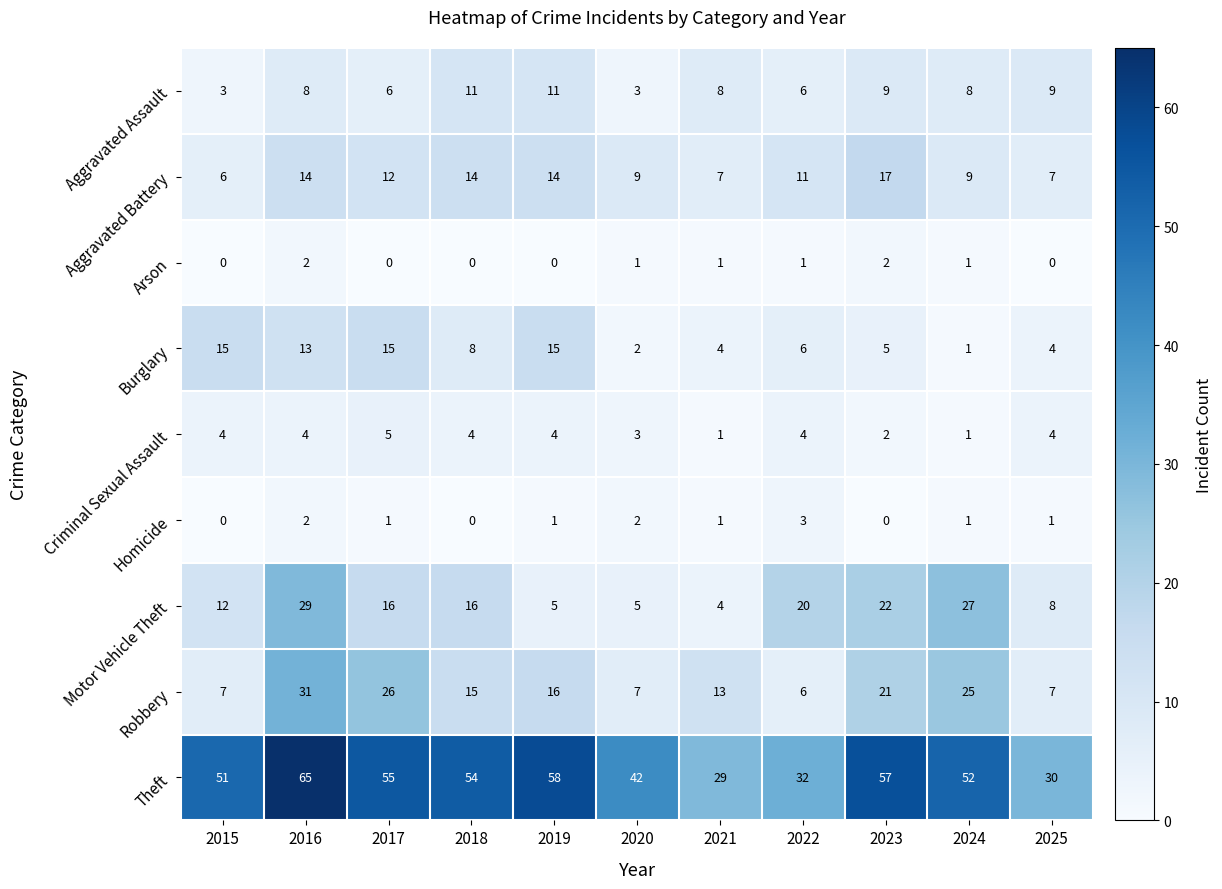

Where does the Theft series first go above 52?

2016